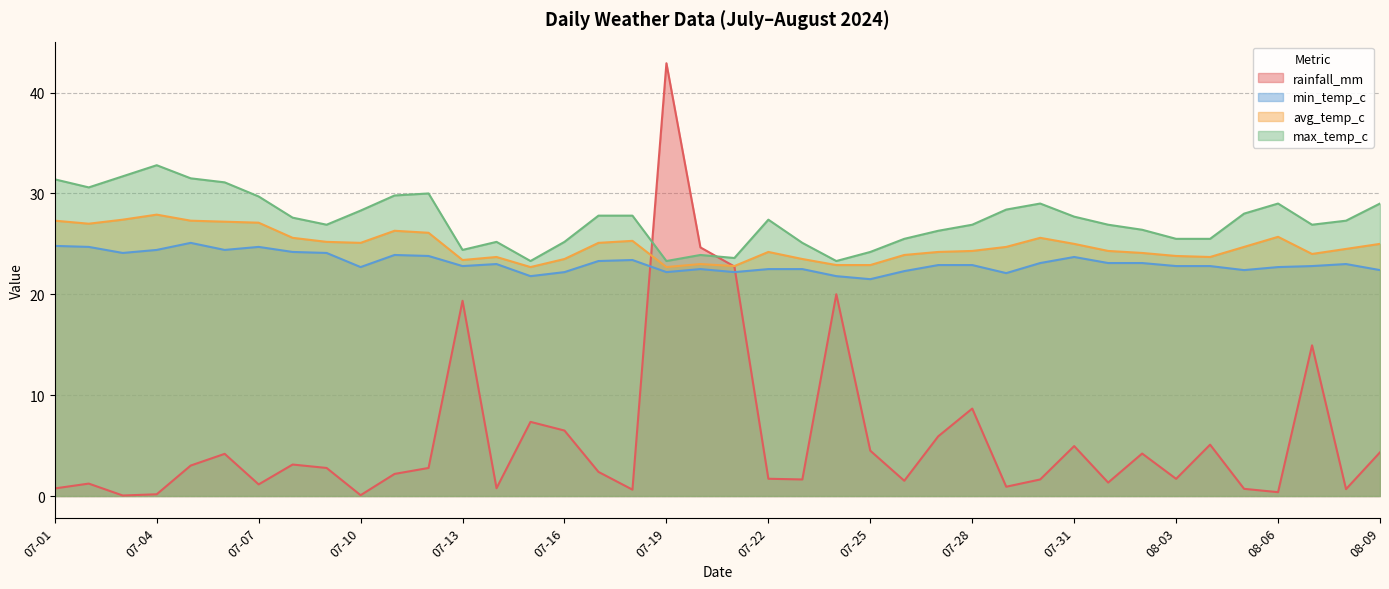

What is the sum of all min_temp_c values?

924.7